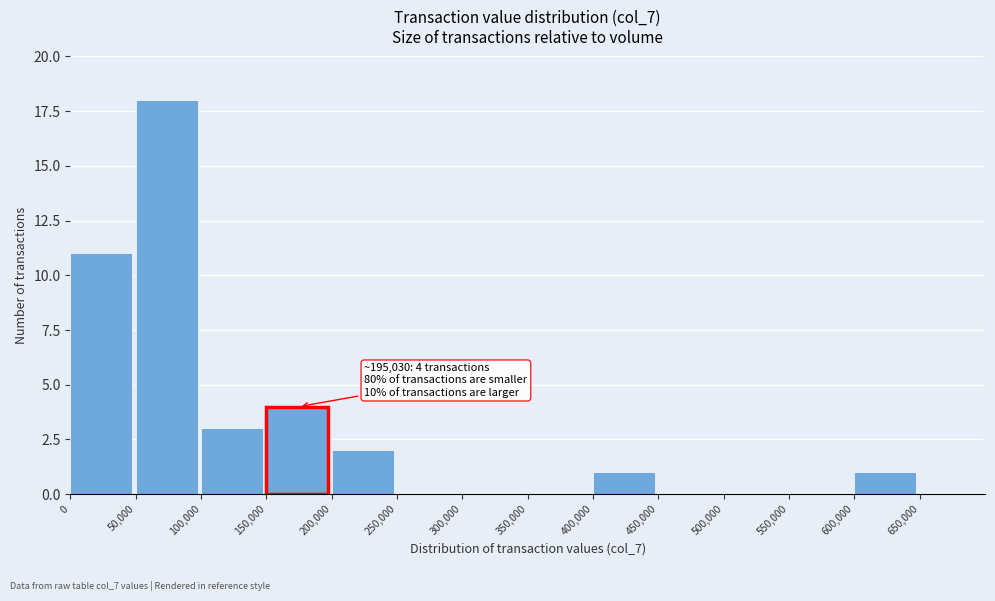

Over which range of the x-axis is the bar tallest?

50000 to 100000